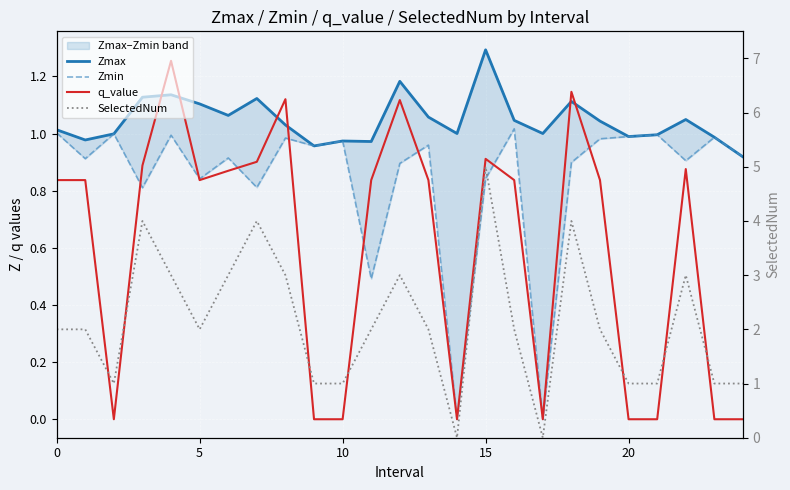

Reading right to left, list all the values displayed in this chart.

Zmax: 0.9	1.0	1.0	1.0	1.0	1.0	1.1	1.0	1.0	1.3	1.0	1.1	1.2	1.0	1.0	1.0	1.0	1.1	1.1	1.1	1.1	1.1	1.0	1.0	1.0
Zmin: 0.9	1.0	0.9	1.0	1.0	1.0	0.9	0.0	1.0	0.8	0.0	1.0	0.9	0.5	1.0	1.0	1.0	0.8	0.9	0.8	1.0	0.8	1.0	0.9	1.0
q_value: 0.0	0.0	0.9	0.0	0.0	0.8	1.1	0.0	0.8	0.9	0.0	0.8	1.1	0.8	0.0	0.0	1.1	0.9	0.9	0.8	1.3	0.9	0.0	0.8	0.8
SelectedNum: 1.0	1.0	3.0	1.0	1.0	2.0	4.0	0.0	2.0	5.0	0.0	2.0	3.0	2.0	1.0	1.0	3.0	4.0	3.0	2.0	3.0	4.0	1.0	2.0	2.0